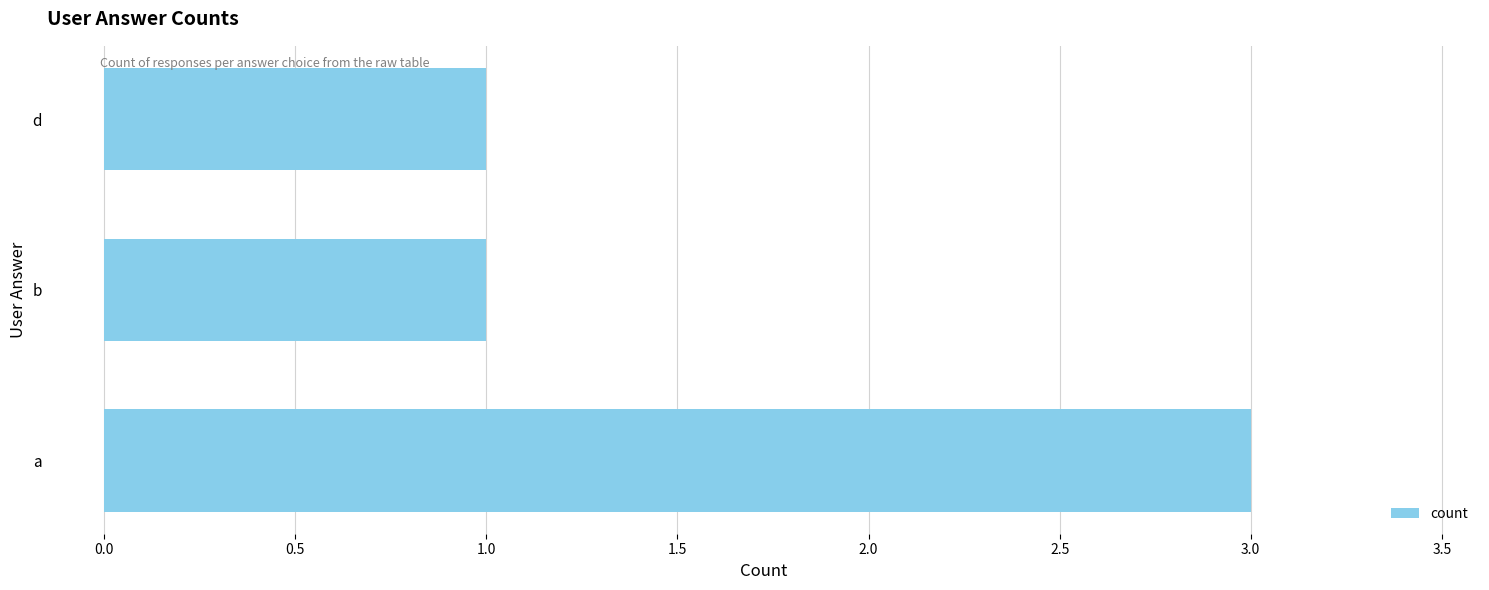

How many categories are shown in the chart?

3